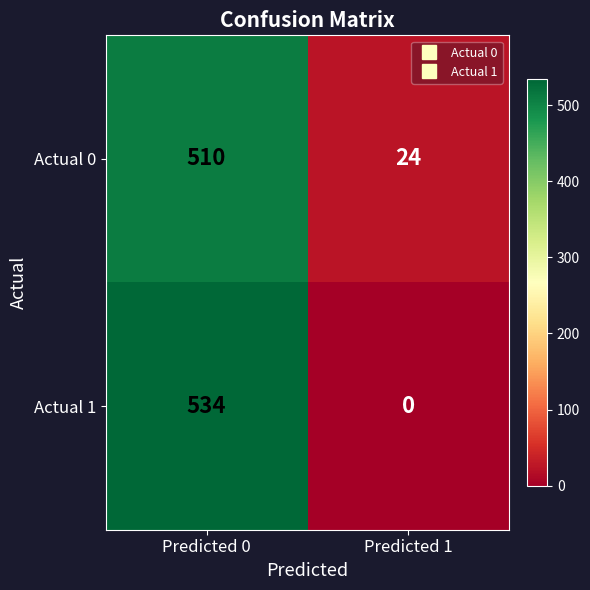

What is the difference between the maximum and minimum values in the Actual 0 series?

486